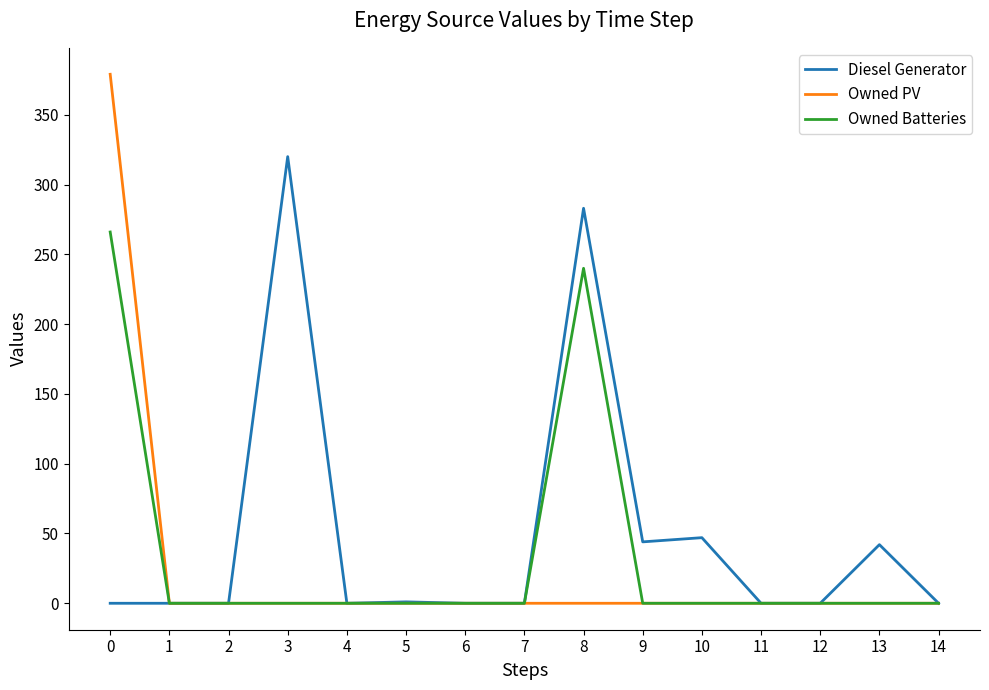

True or false: Diesel Generator has more than 1 interior local peaks.

True